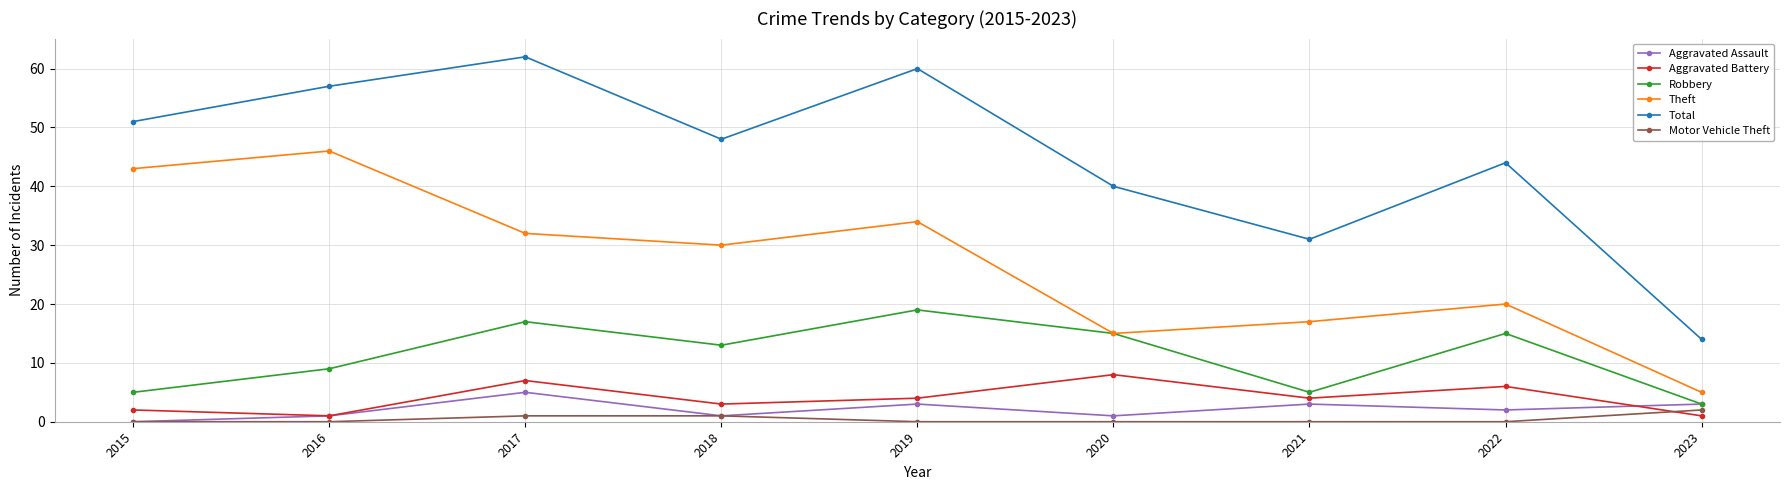

At how many categories does at least one series exceed 30?

8